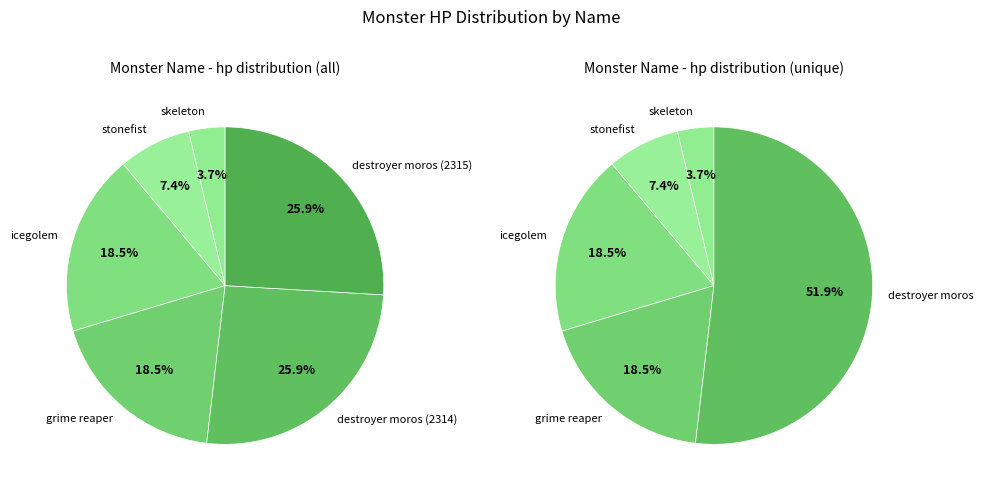

The skeleton slice represents 1% of the pie. True or false?

False